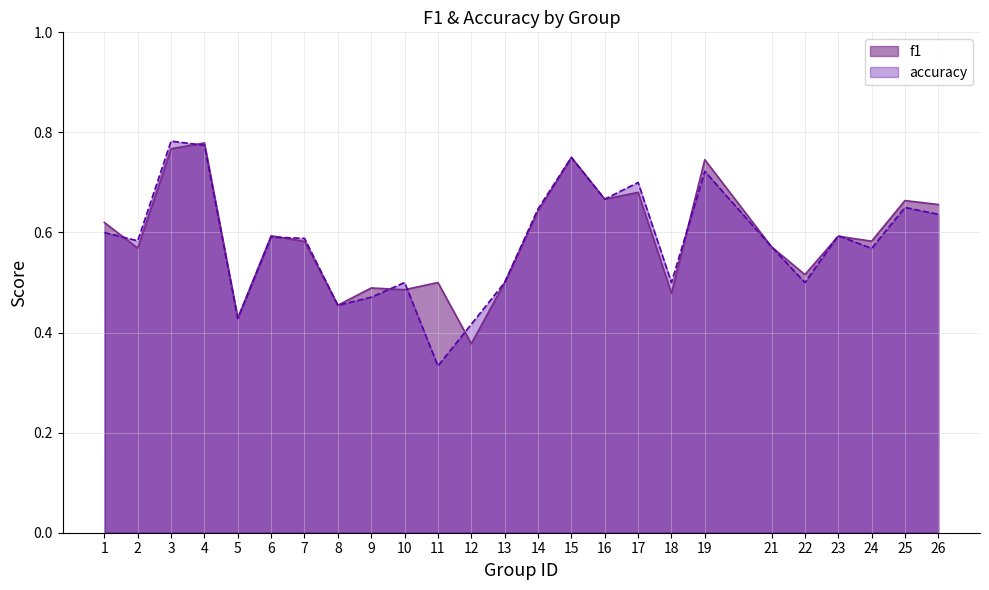

What is the difference between the maximum and minimum values in the f1 series?

0.4